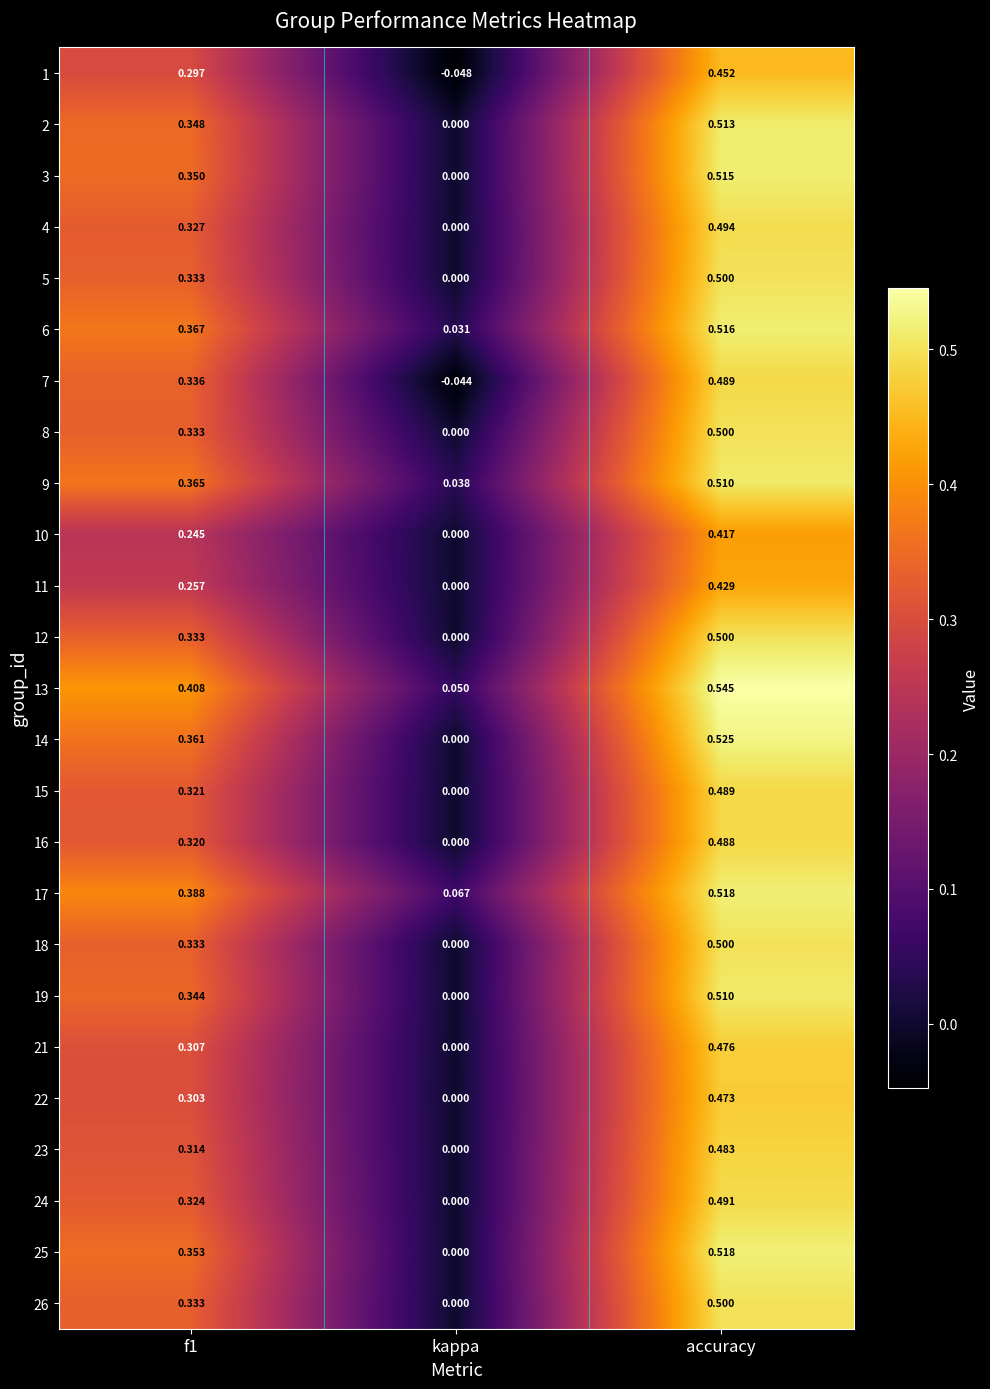

Which category has the lowest value across all series?

kappa